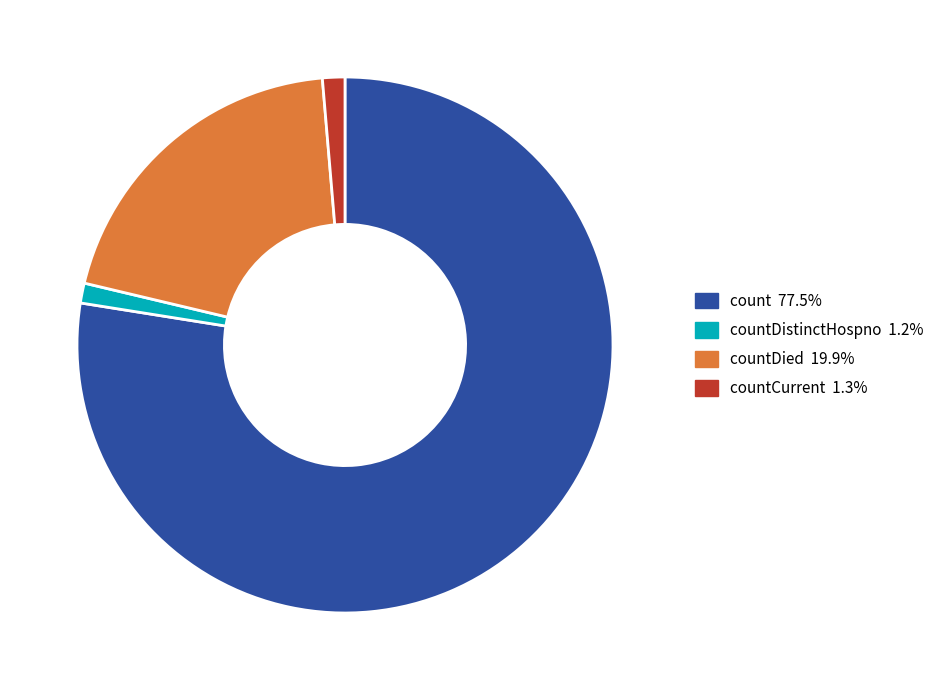

Is there a majority slice in this chart?

Yes